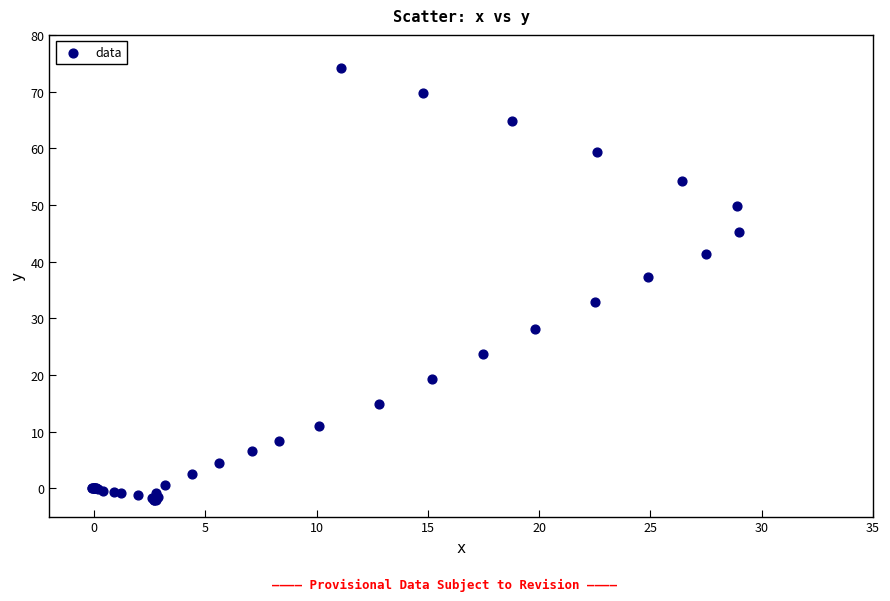

What Y value in the scatter plot is closest to 36?

37.2